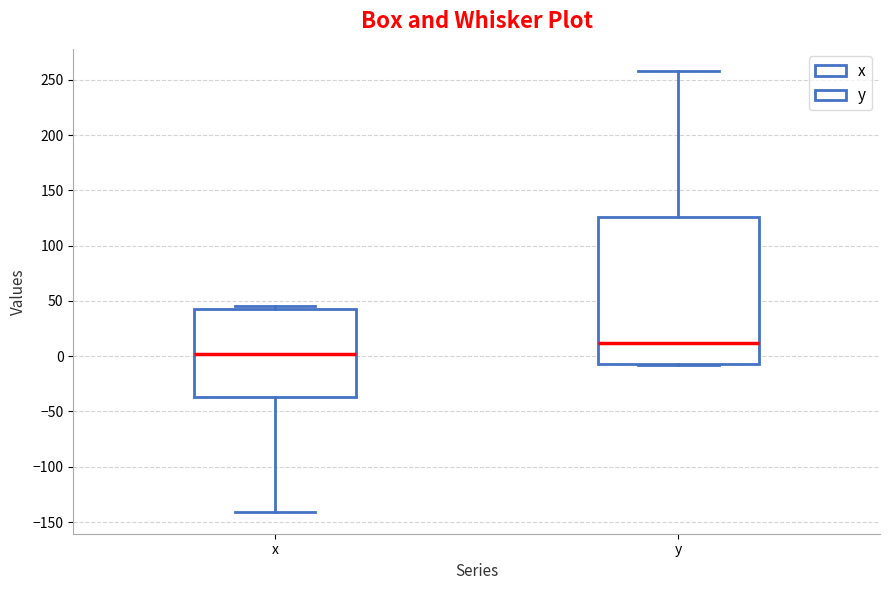

Reading left to right, transcribe this box plot: for each box, give where its median line is, the range the box spans, and where its two whiskers end, as read against the y-axis. The values are not printed on the chart, so give them approximately, as read against the axis.

x: median 0, box -35 to 45, whiskers -140 to 45 (just above the box's upper edge)
y: median 10, box -5 to 125, whiskers -10 to 260